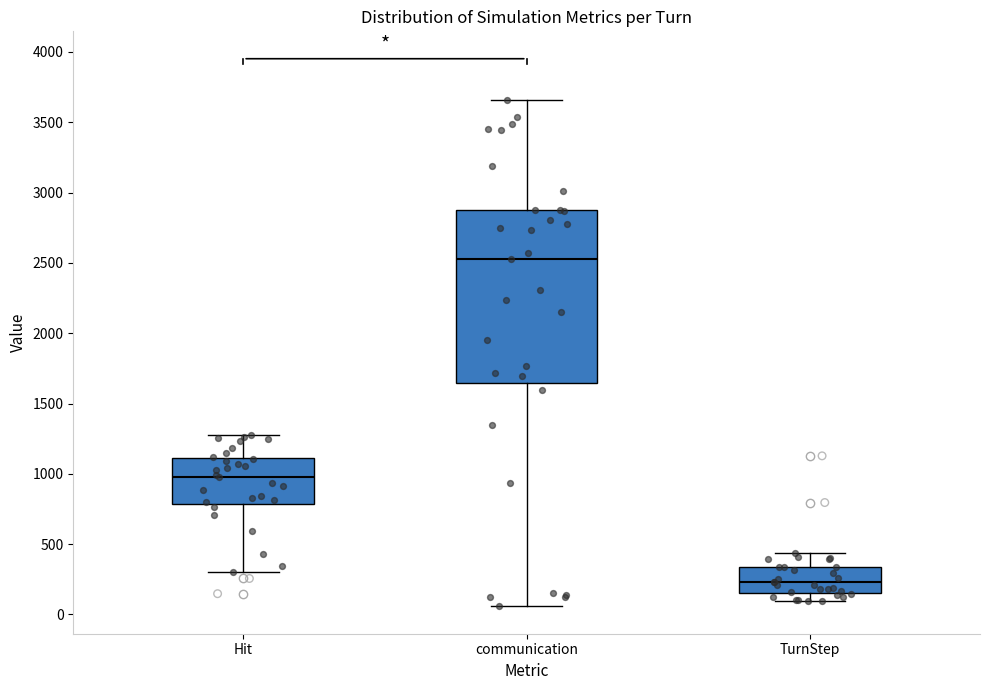

Which box is the tallest, from its lower edge to its upper edge?

communication